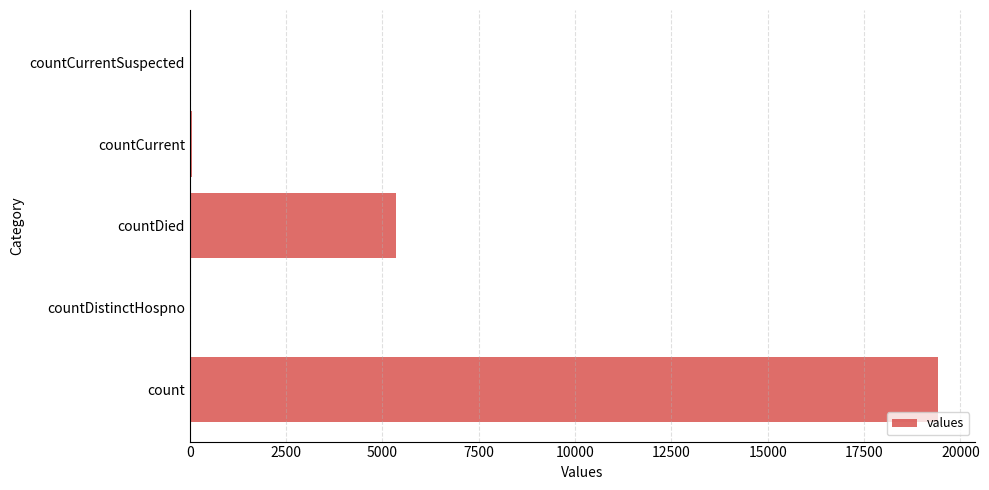

At which category does the chart reach its peak across all series?

count